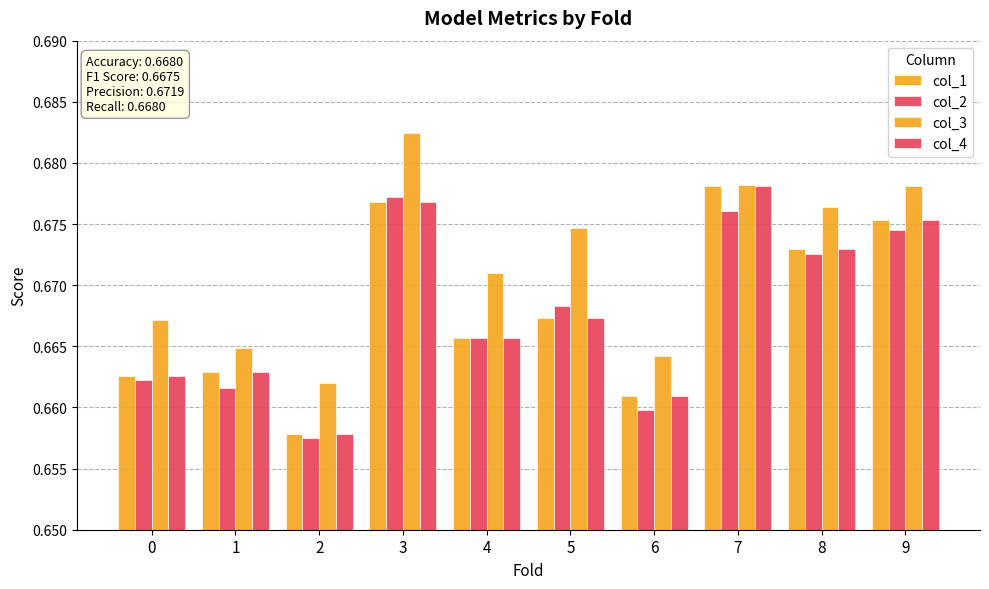

List the labels in order of col_2 value, largest first.

3, 7, 9, 8, 5, 4, 0, 1, 6, 2